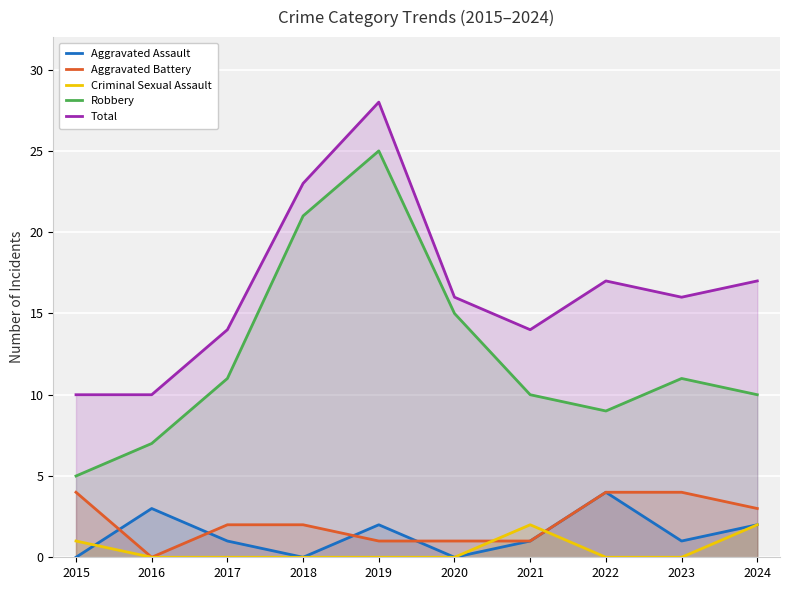

What is the spread (max minus min) of values at 2015?

10